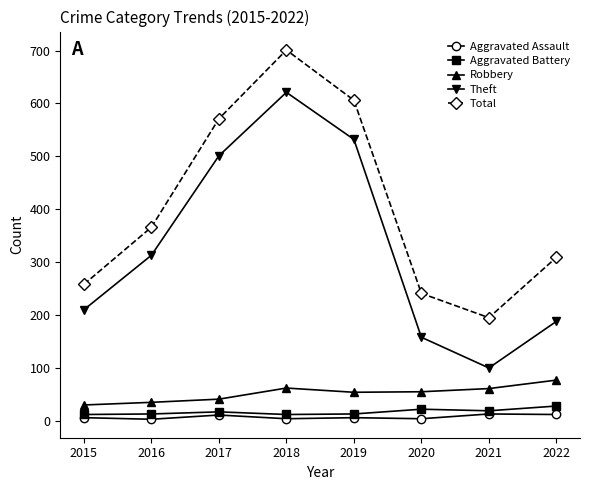

What is the average value of the Aggravated Battery series?

17